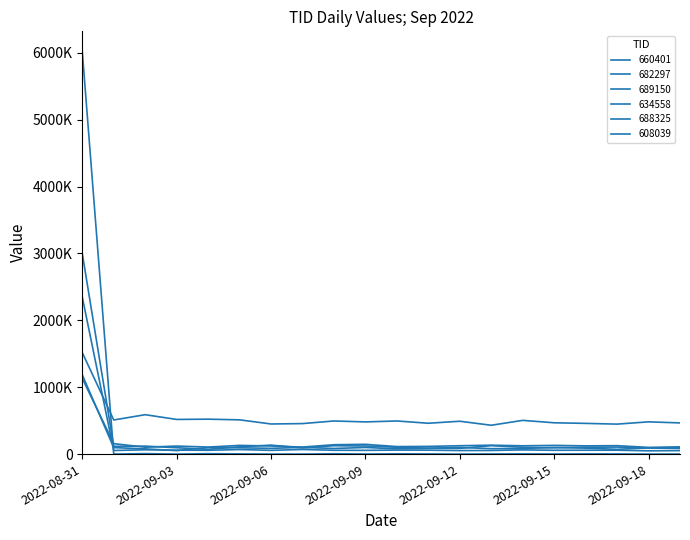

True or false: 689150 and 682297 intersect in this chart.

False